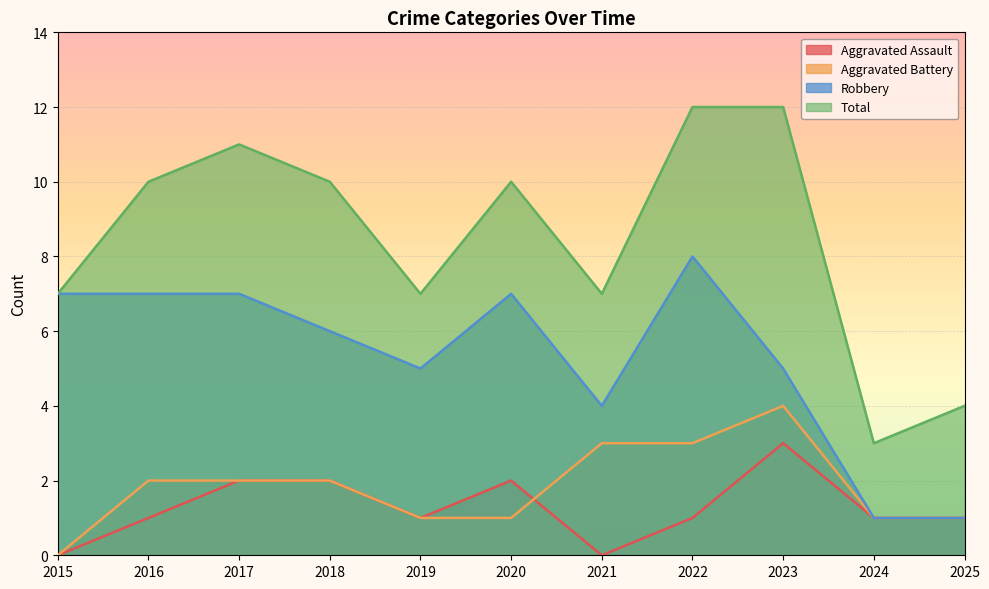

Count the Aggravated Battery values in the range 1 to 3.

9